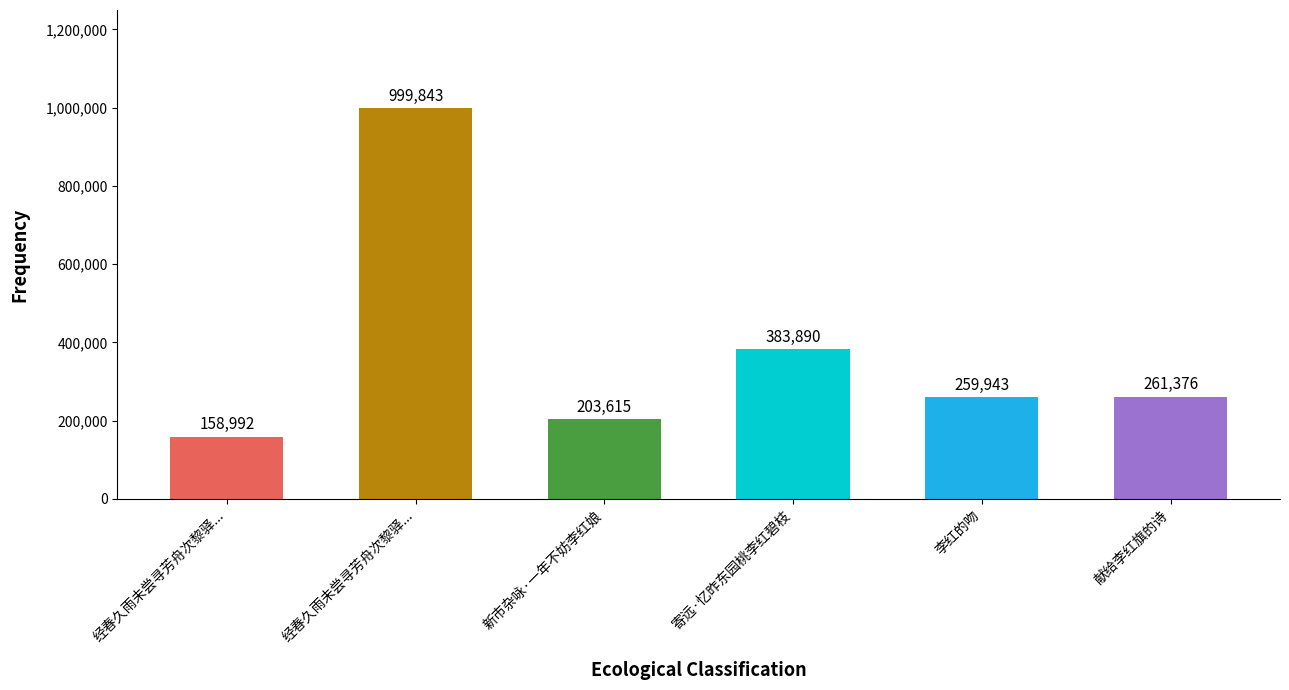

Are the bars horizontal?

No